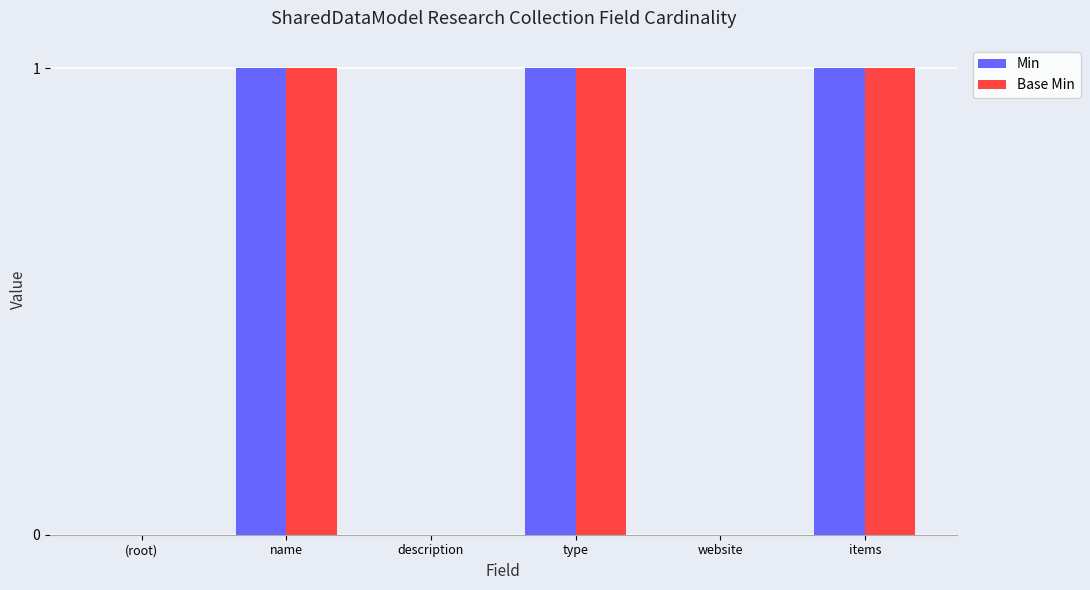

What are all the series names shown in the legend?

Min, Base Min